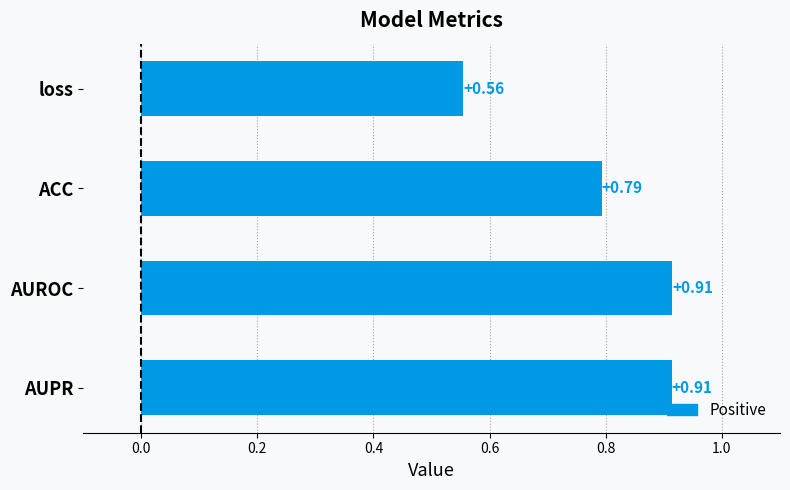

At which category does the chart reach its minimum across all series?

loss